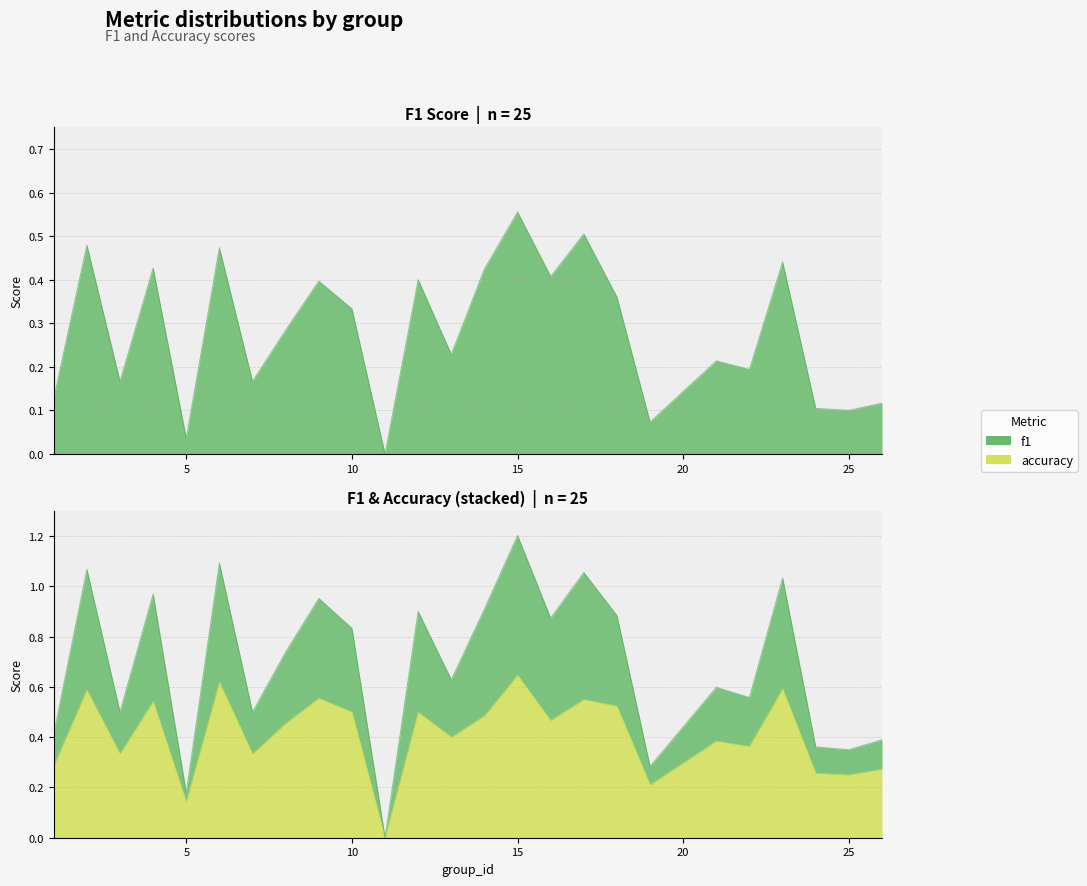

Reading left to right, transcribe all the data shown in this chart.

f1: 0.1	0.5	0.2	0.4	0.0	0.5	0.2	0.3	0.4	0.3	0.0	0.4	0.2	0.4	0.6	0.4	0.5	0.4	0.1	0.2	0.2	0.4	0.1	0.1	0.1
accuracy: 0.3	0.6	0.3	0.5	0.1	0.6	0.3	0.5	0.6	0.5	0.0	0.5	0.4	0.5	0.6	0.5	0.6	0.5	0.2	0.4	0.4	0.6	0.3	0.2	0.3